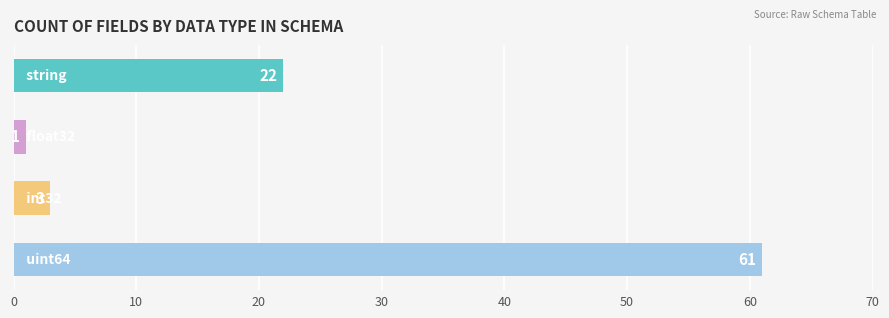

Rank the categories by value from highest to lowest.

uint64, string, int32, float32